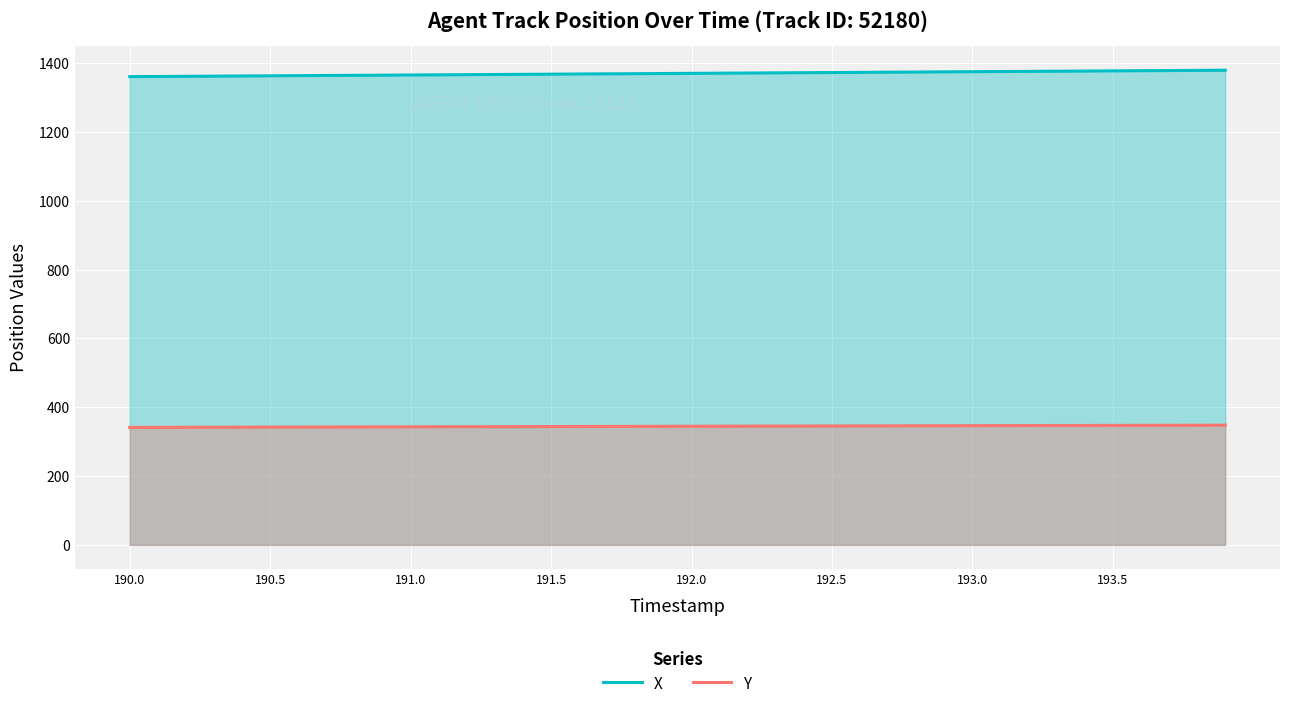

What is the maximum value for X?

1379.7